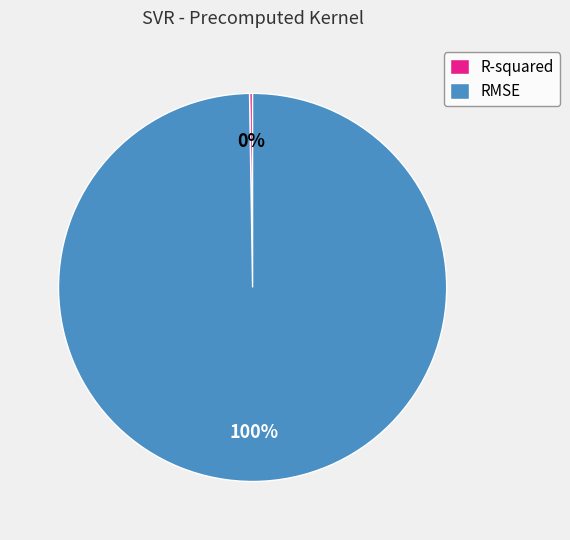

To the nearest percent, what is the average slice percentage?

50%